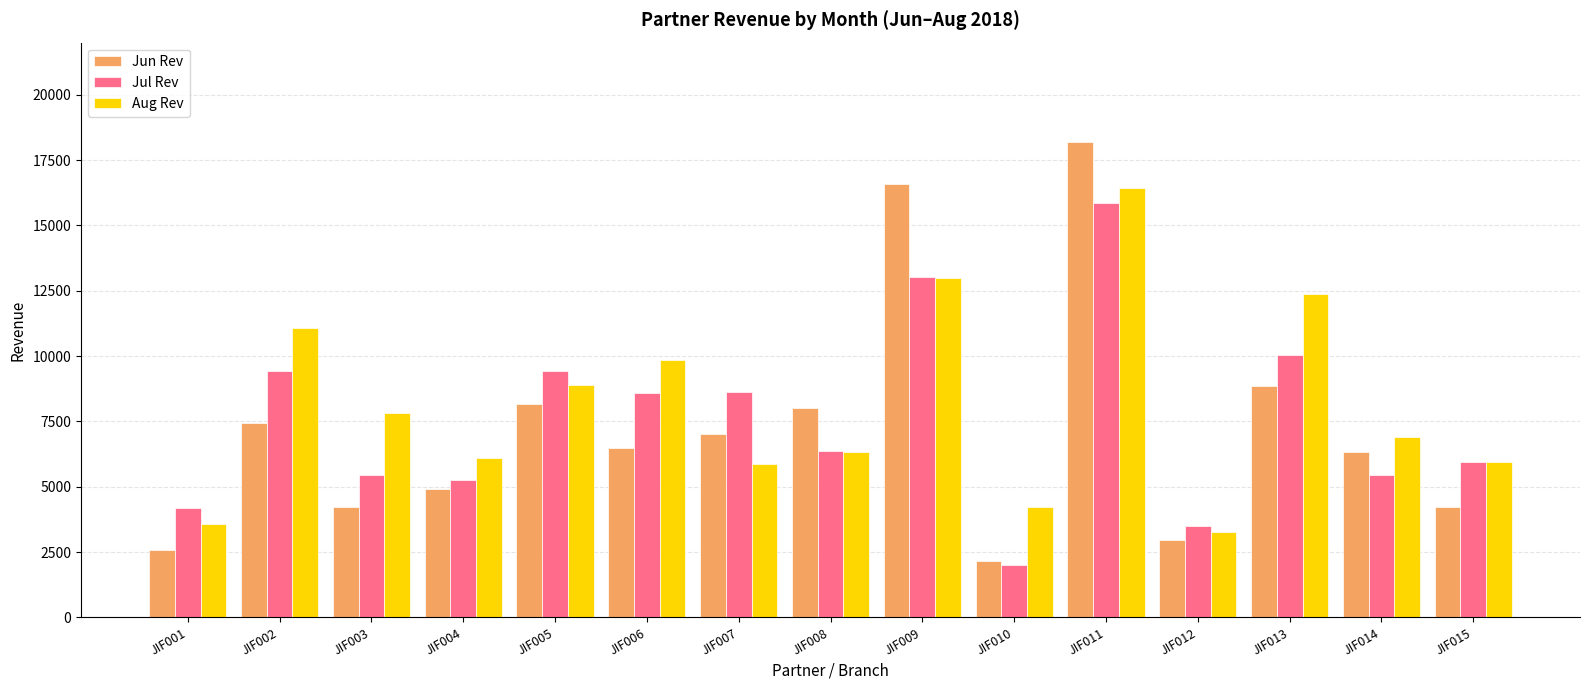

Which category has the highest value across all series?

JIF011